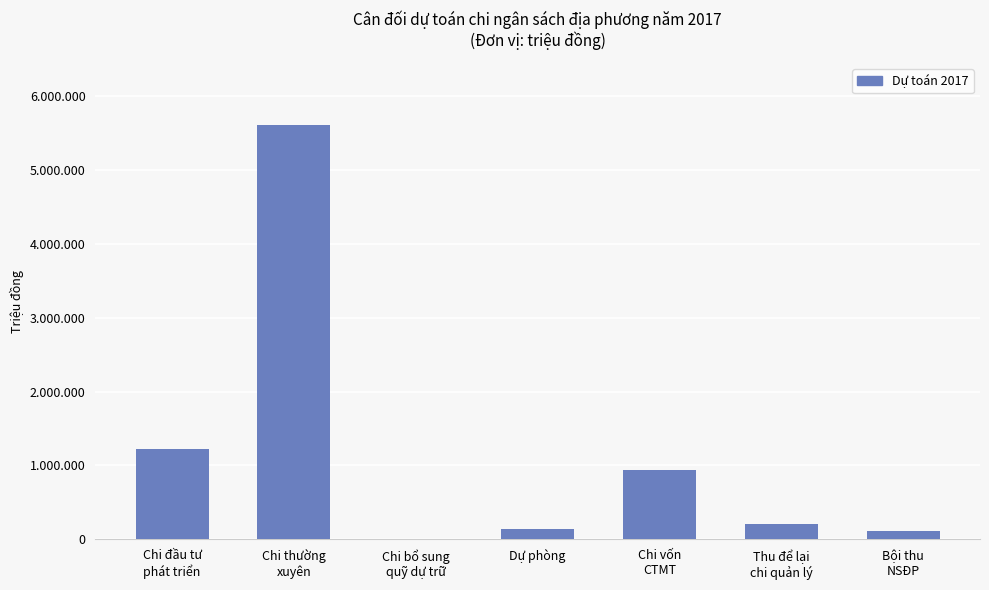

What position from the left is Bội thu
NSĐP?

7